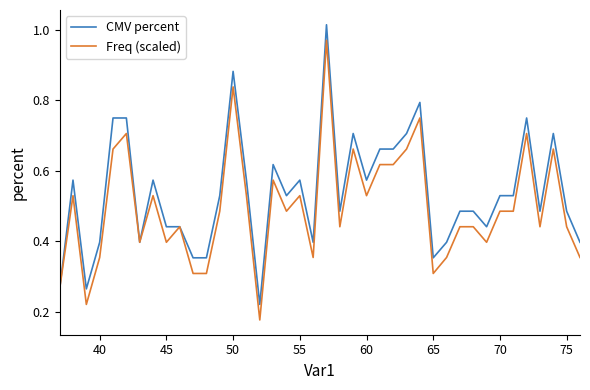

List the series in order of their overall mean, lowest first.

Freq (scaled), CMV percent